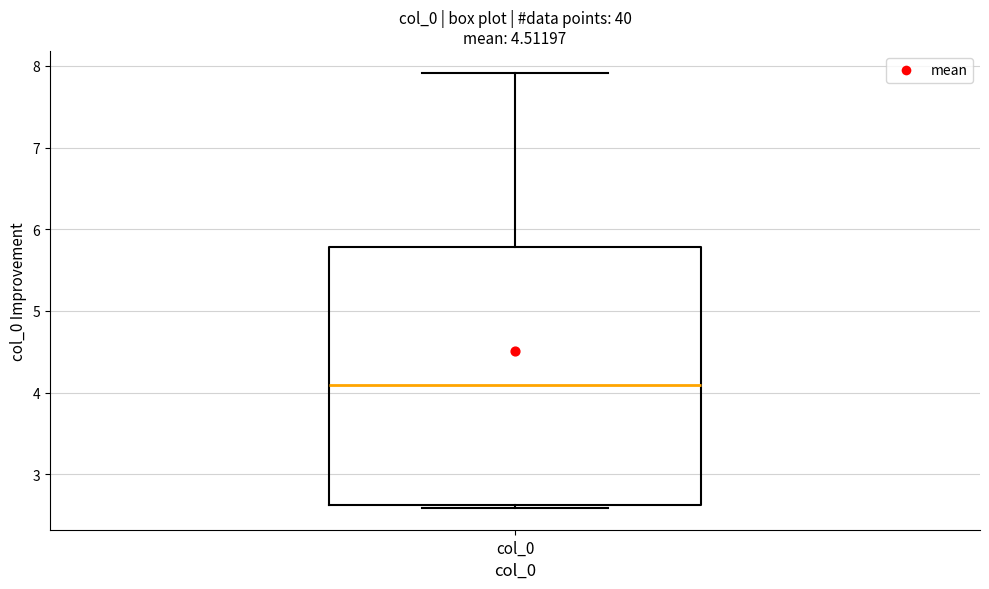

Transcribe this box plot: give where the median line is, the range the box spans, and where the two whiskers end, as read against the y-axis. The values are not printed on the chart, so give them approximately, as read against the axis.

median 4.1, box 2.6 to 5.8, whiskers 2.6 (just below the box's lower edge) to 7.9